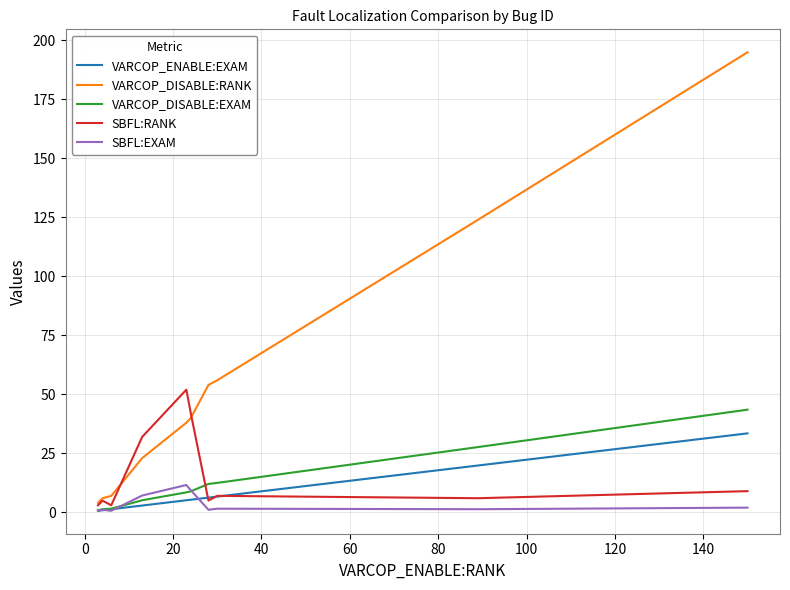

What is the average value of the VARCOP_ENABLE:EXAM series?

8.3